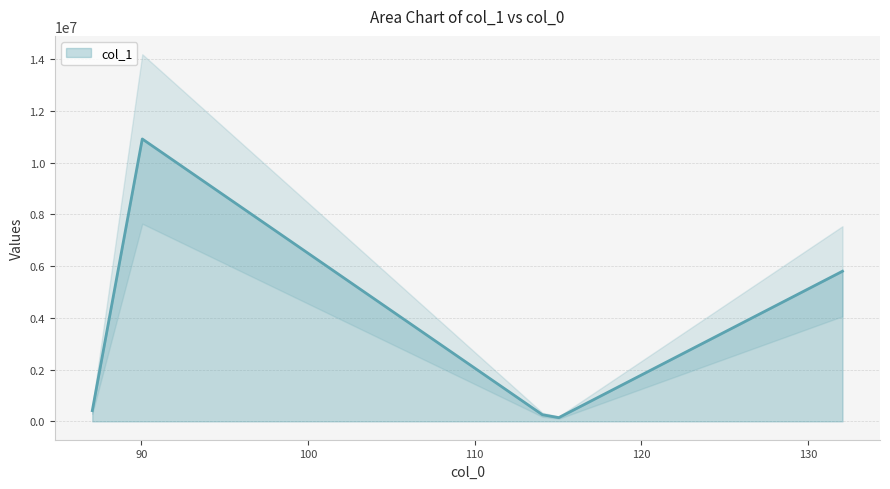

What is the average value?

3508235.9